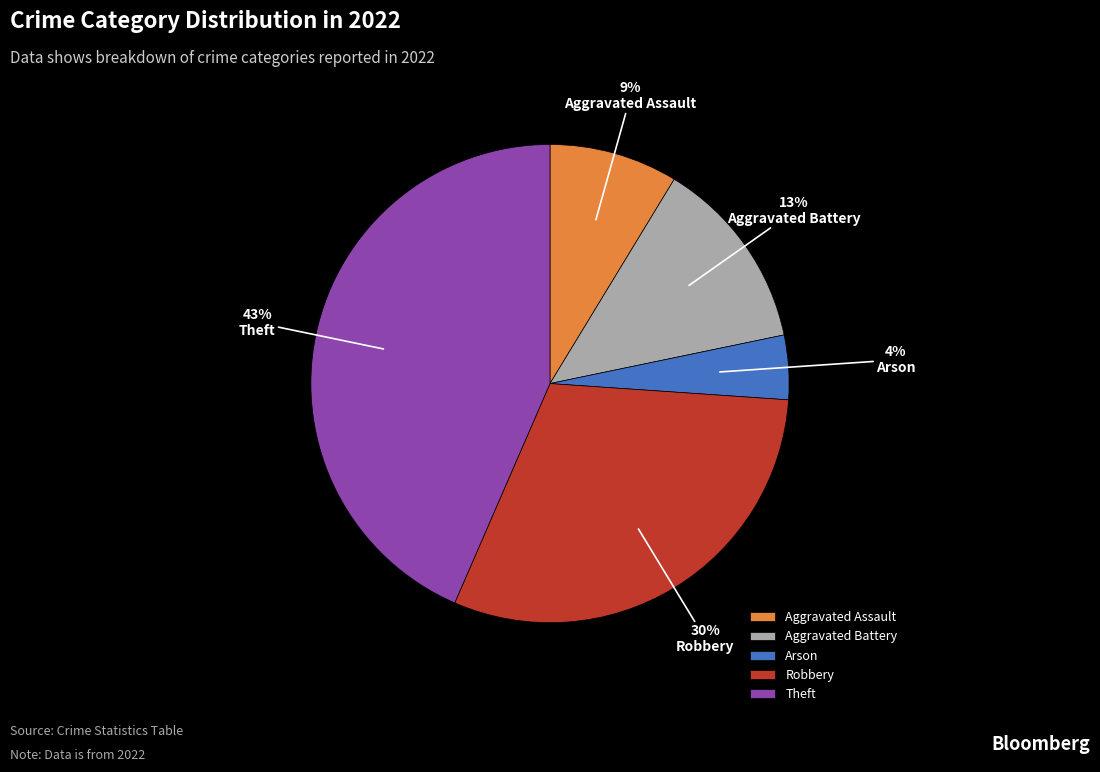

Rank the categories by value from highest to lowest.

Theft, Robbery, Aggravated Battery, Aggravated Assault, Arson